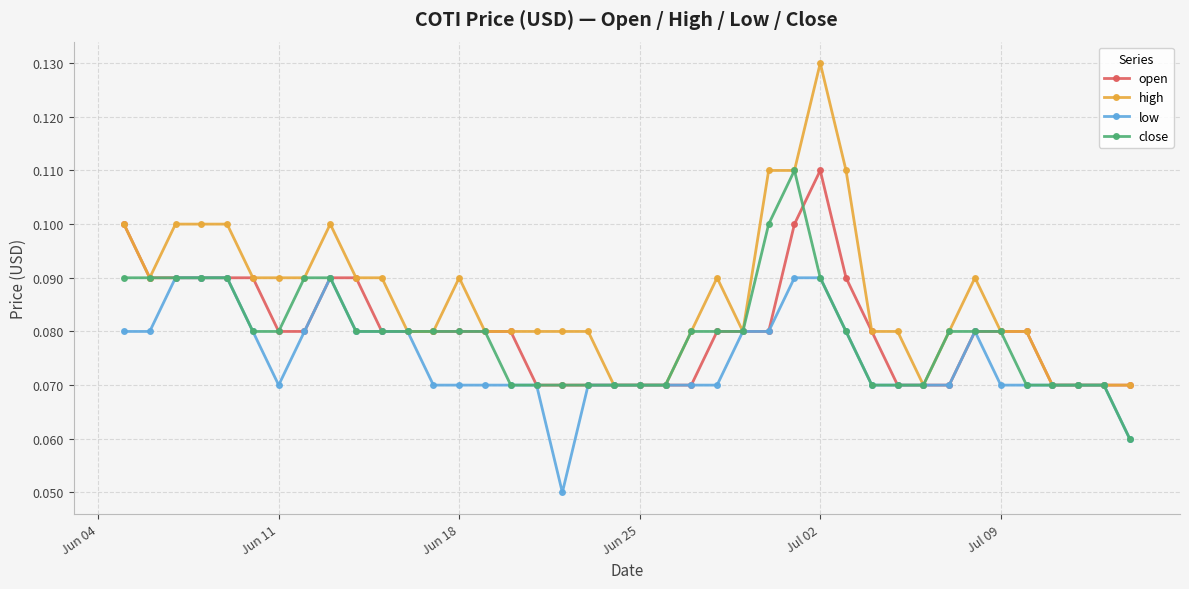

Which series has the largest total across all categories?

high